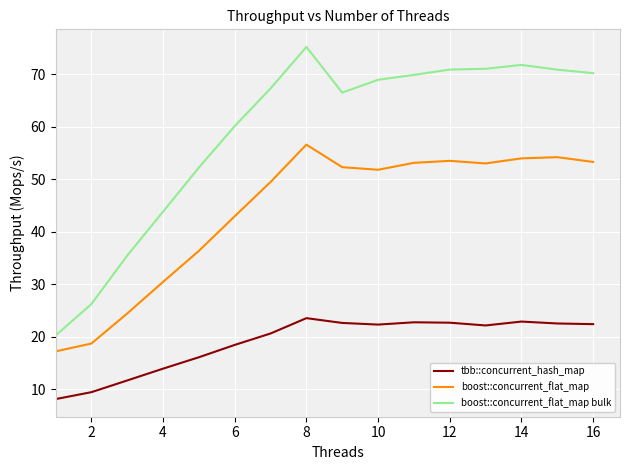

Which series has the largest total across all categories?

boost::concurrent_flat_map bulk